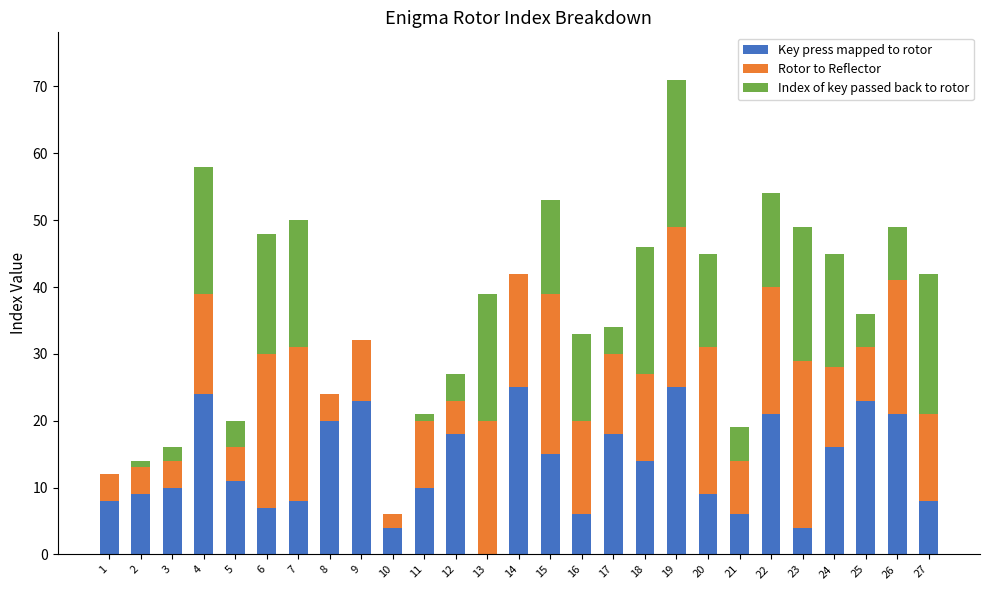

What is the sum of all Key press mapped to rotor values?

363